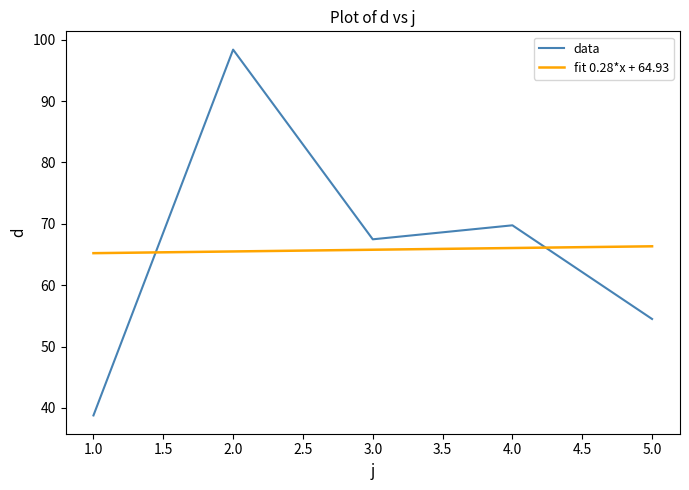

What are all the series names shown in the legend?

data, fit 0.28*x + 64.93